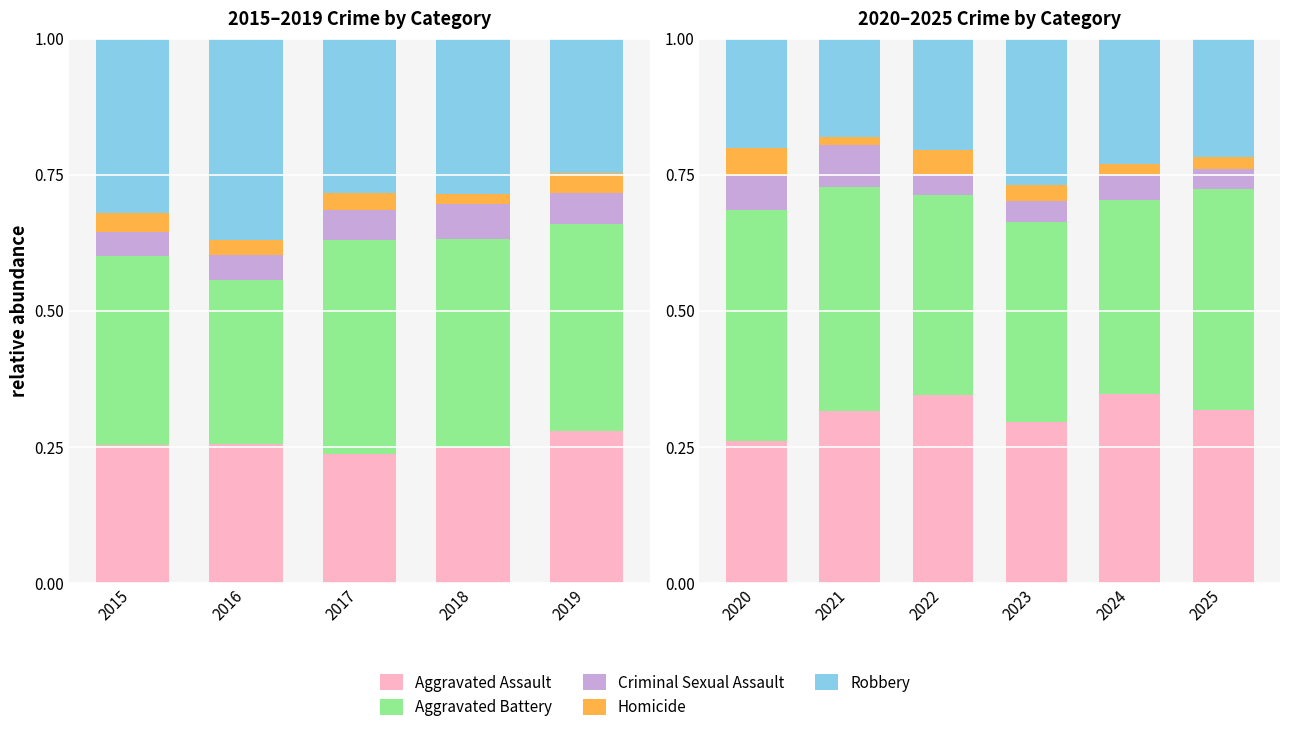

What position from the left is 2015?

1